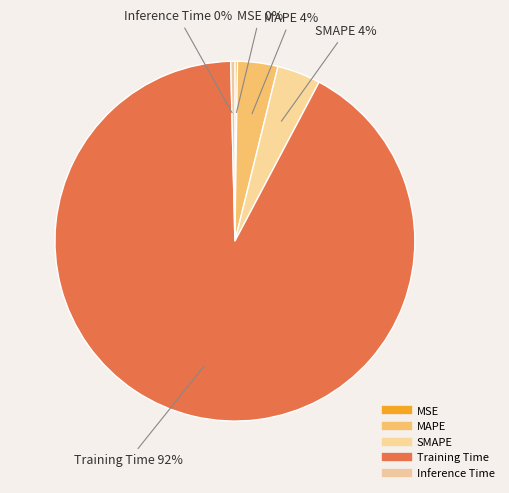

How many segments does this pie chart have?

5